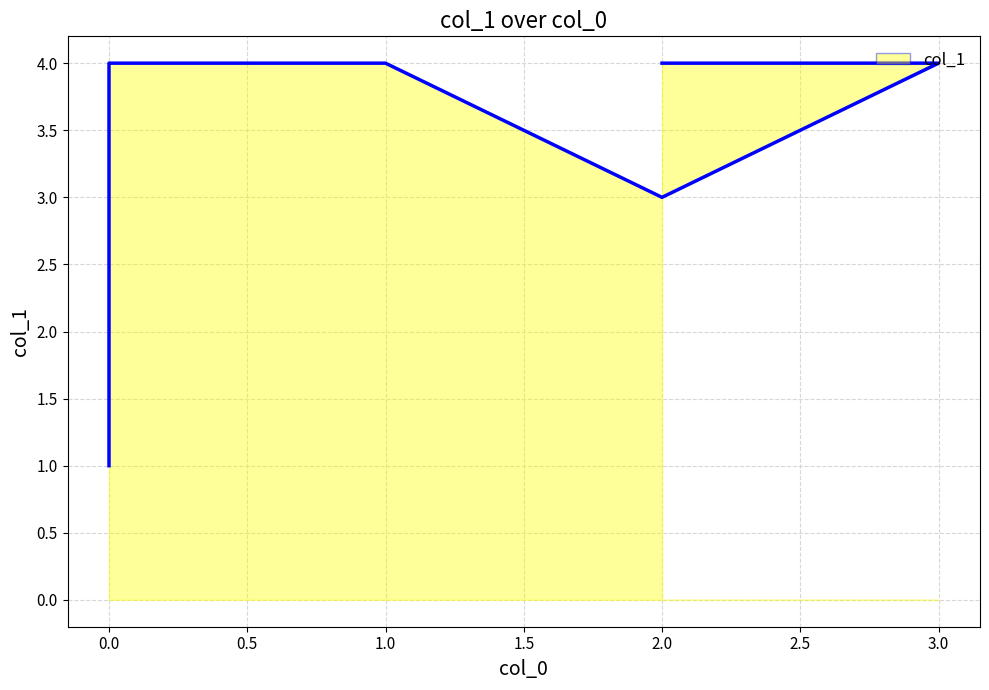

What is the sum of all values?

20